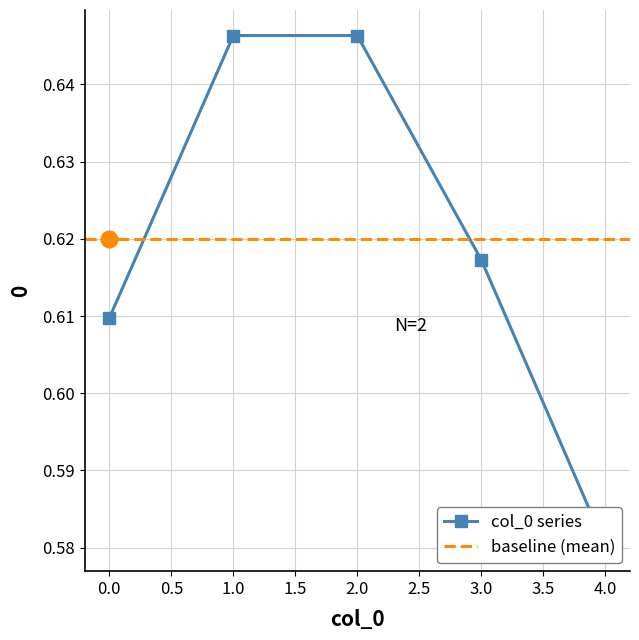

Does the chart display data point markers on the line(s)?

Yes